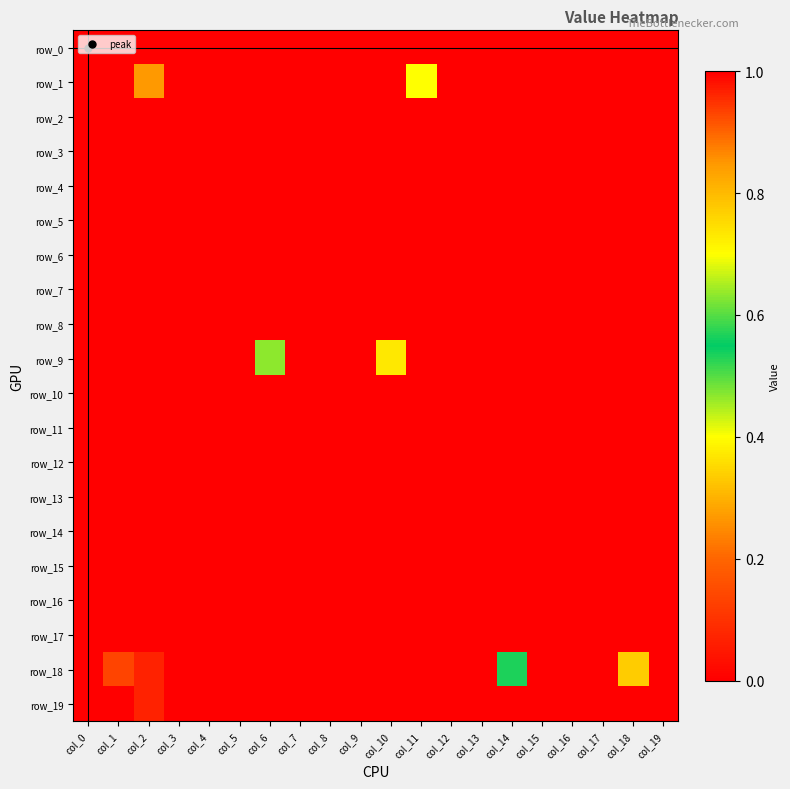

What is the spread (max minus min) of values at col_10?

0.7